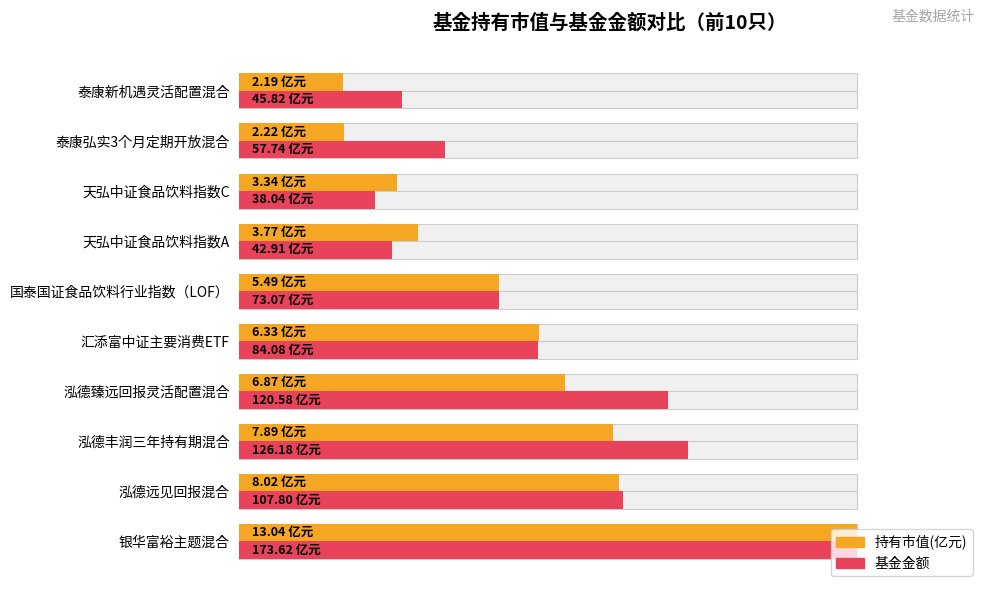

Which series has the largest range (max minus min)?

持有市值(亿元)